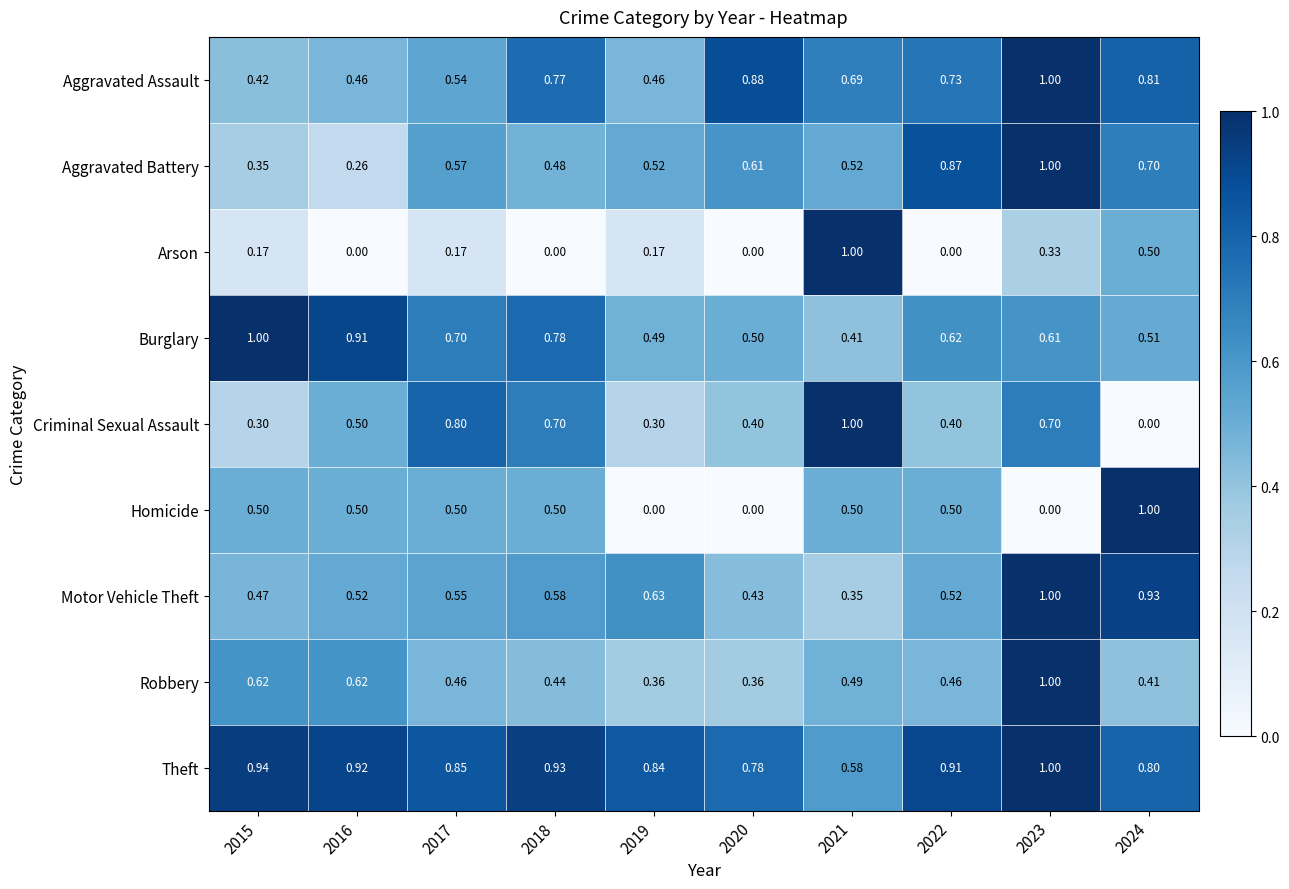

What is the total value across all series at 2018?

5.2